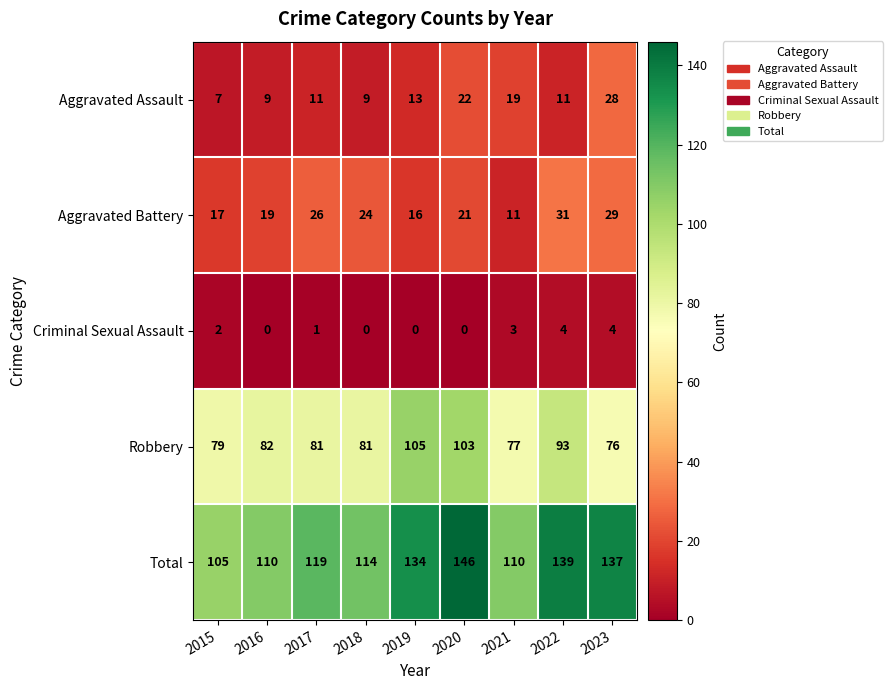

At how many categories does at least one series exceed 31?

9